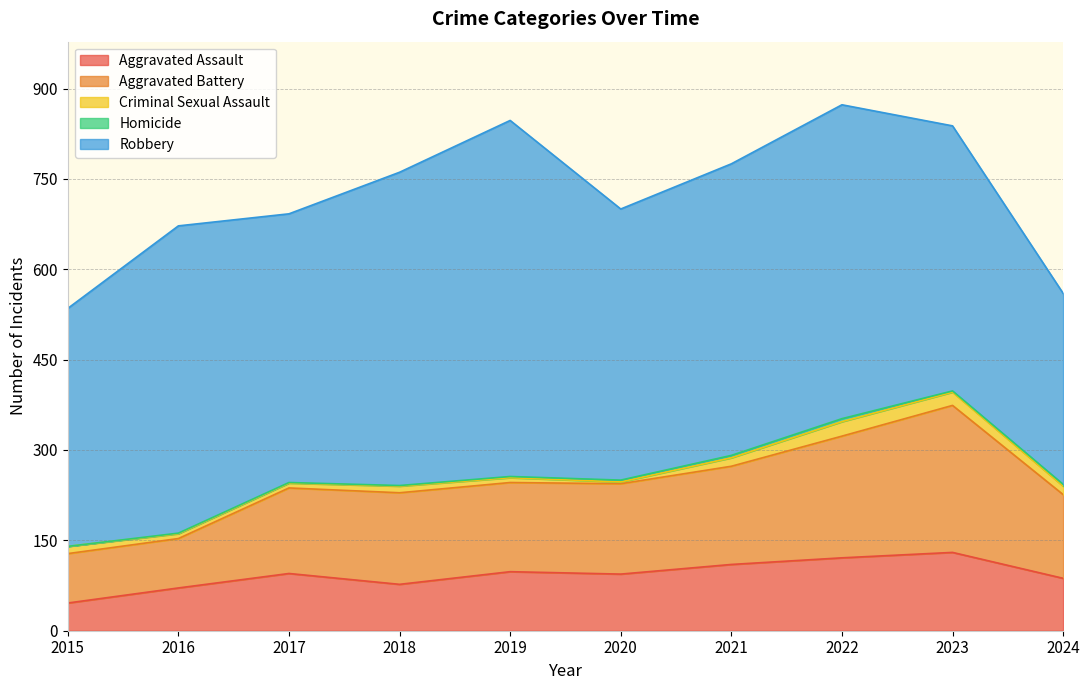

Rank the series by their maximum value, from lowest to highest.

Homicide, Criminal Sexual Assault, Aggravated Assault, Aggravated Battery, Robbery